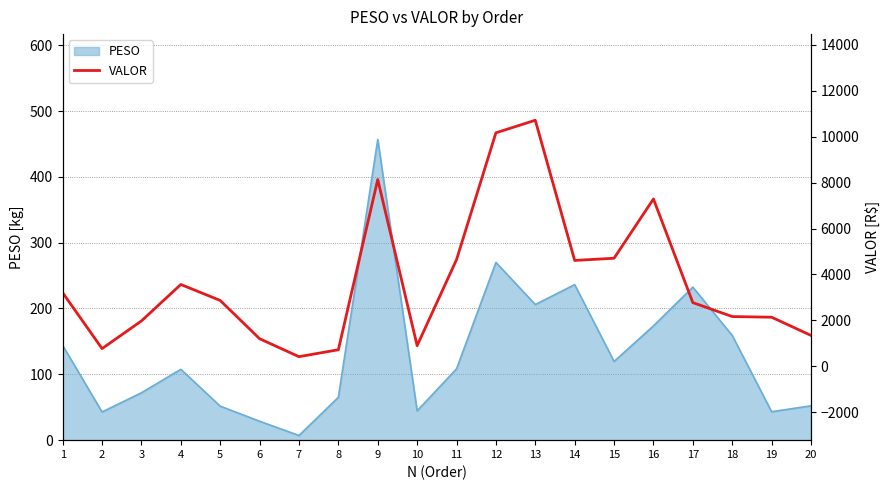

True or false: the data shows 1451.5 at 5.

False